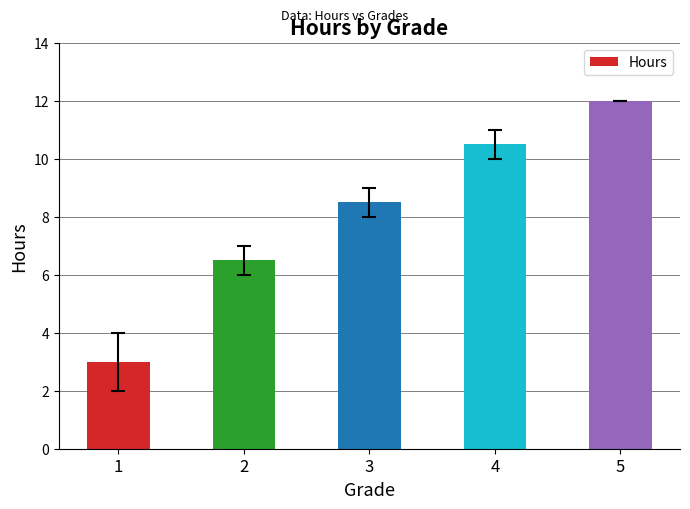

What is the average value?

8.1